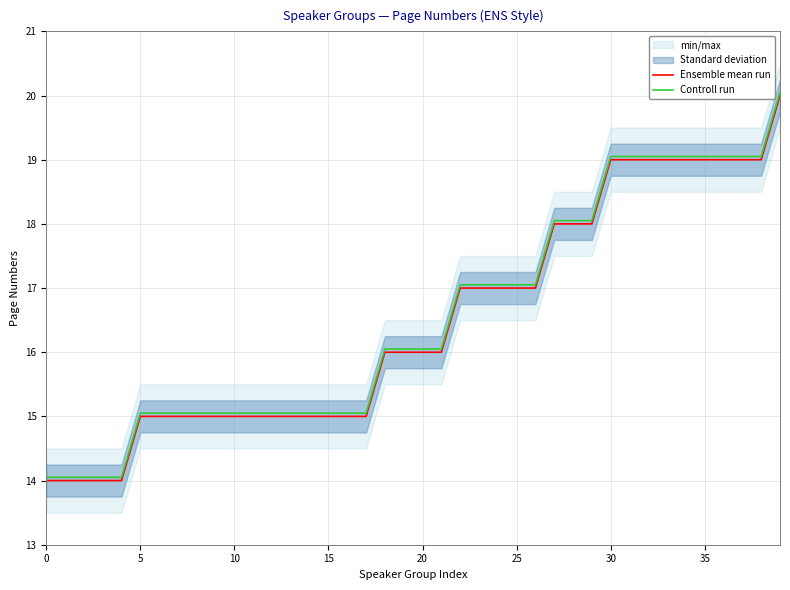

Is it true that Controll run equals 15.1 at 10?

True